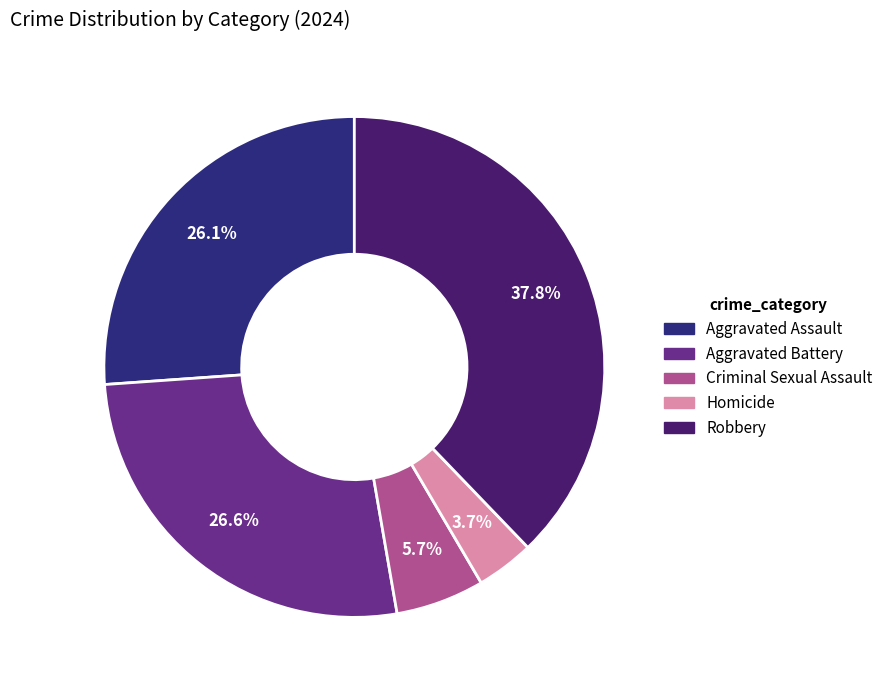

Do Aggravated Battery and Homicide together represent more than half of the pie?

No